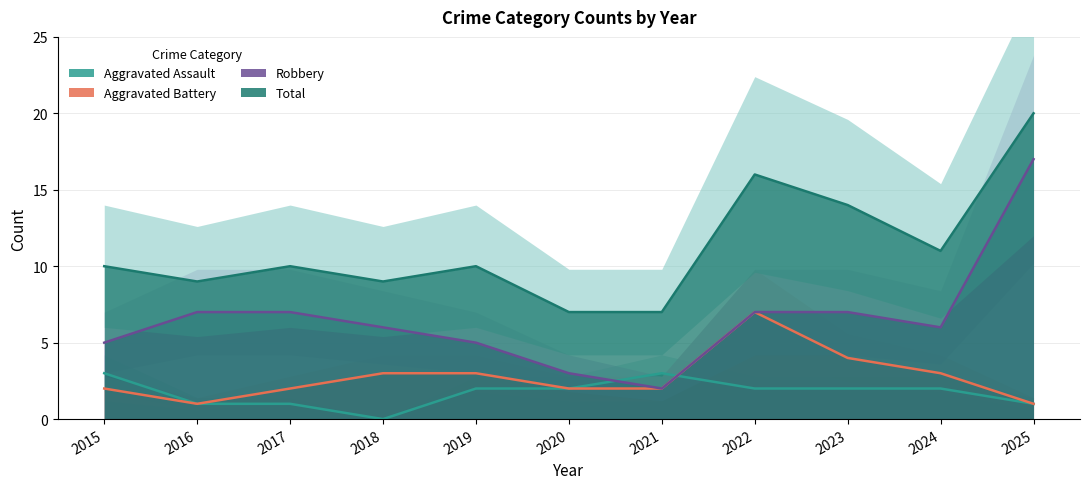

What is the sum of all Robbery values?

72